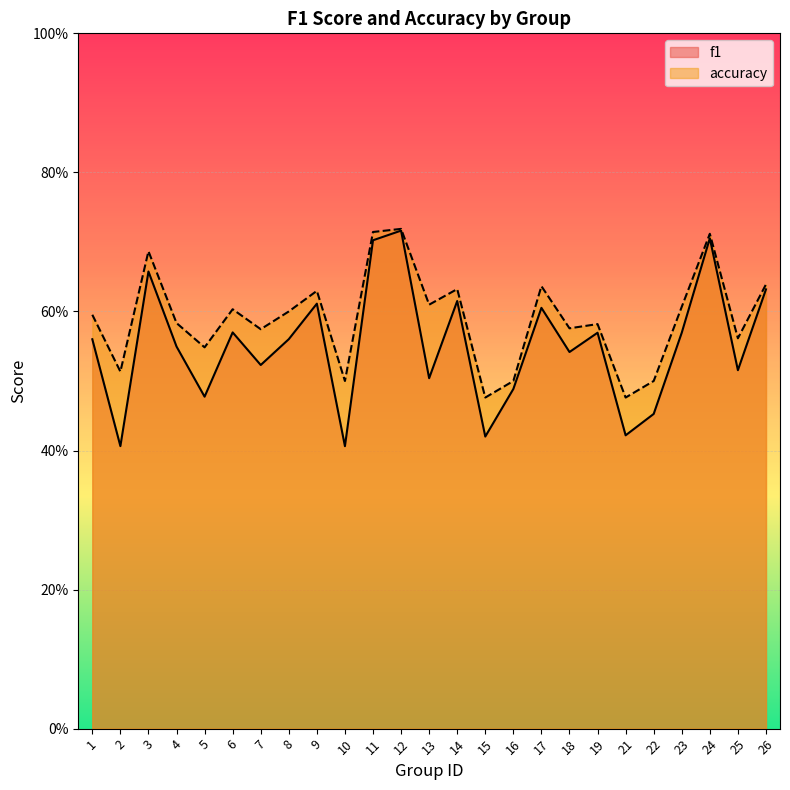

What value does the accuracy series have at 12?

0.7